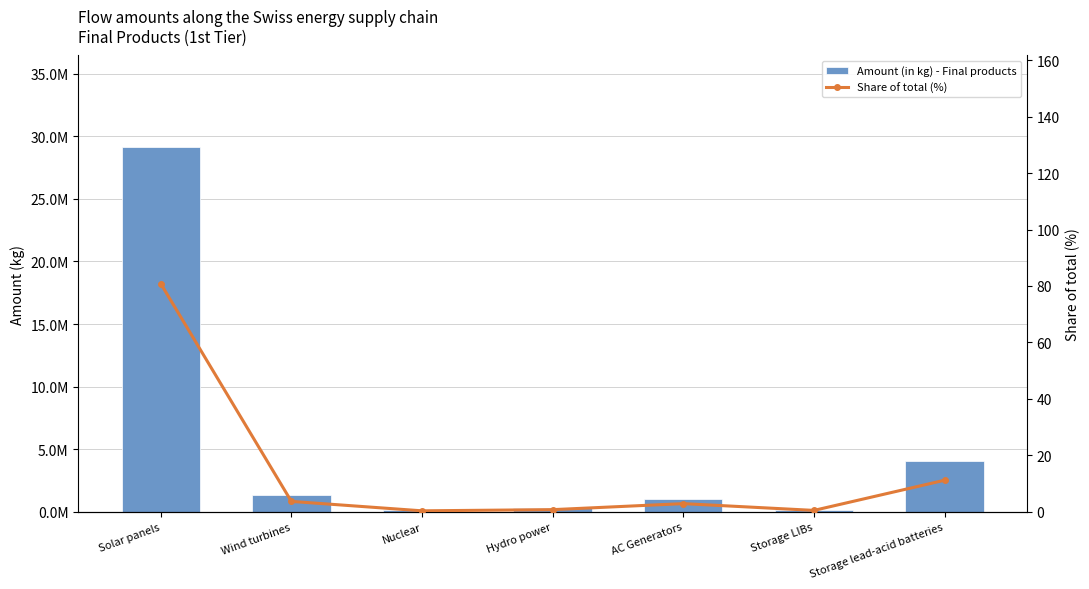

At which label is Share of total (%) closest to 40?

Storage lead-acid batteries